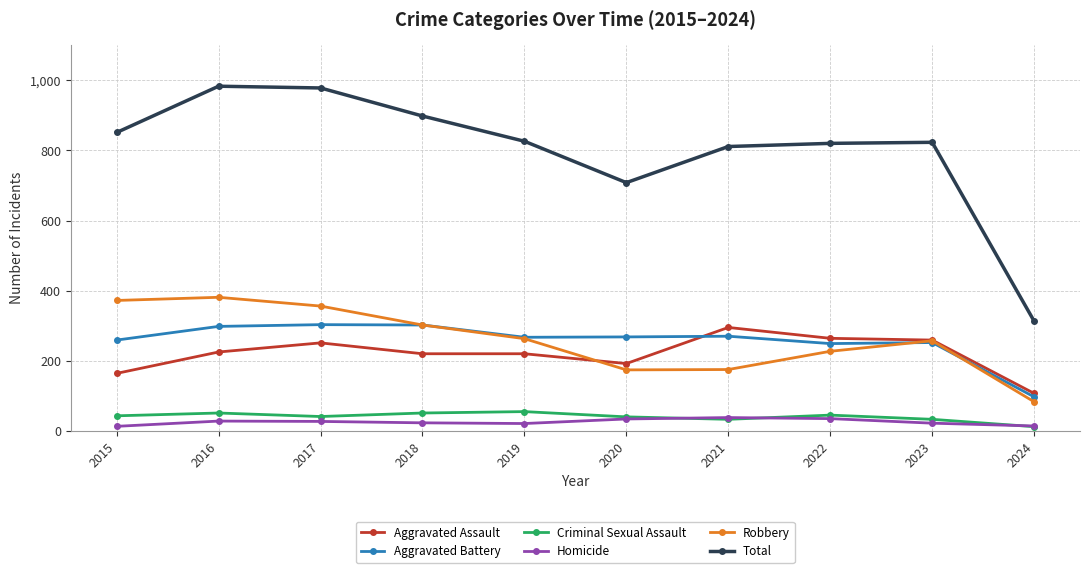

What is the maximum value shown in the chart?

983